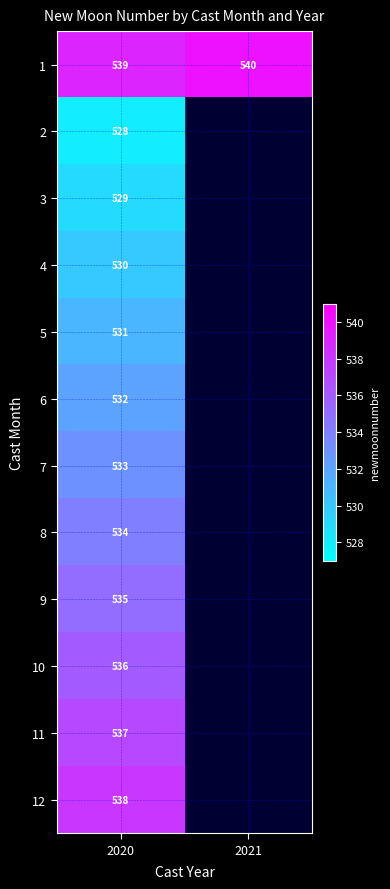

Rank the series at 2020 from highest to lowest value.

1, 12, 11, 10, 9, 8, 7, 6, 5, 4, 3, 2